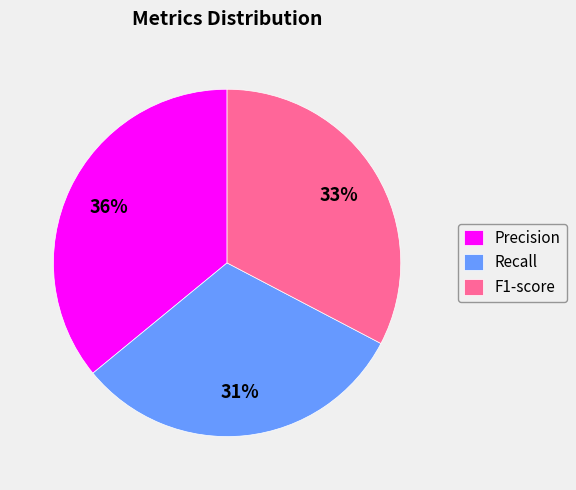

True or false: F1-score accounts for 33% of the total.

True